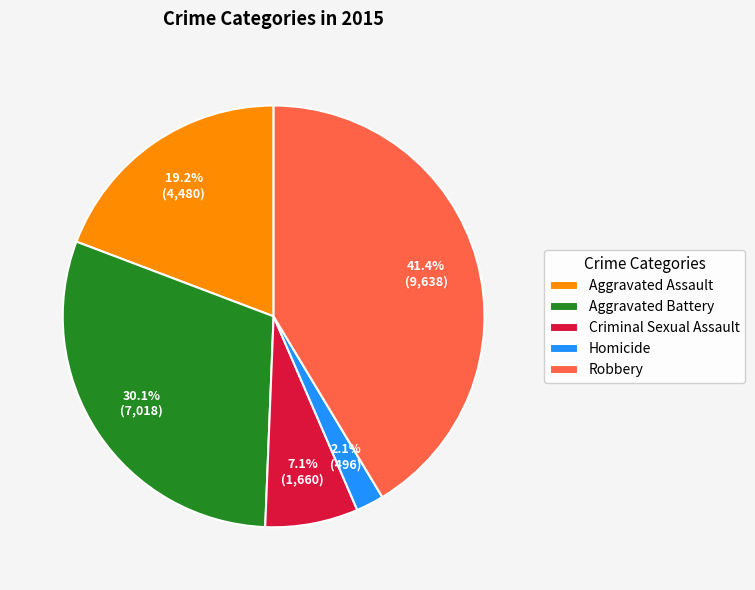

Count the number of slices in the pie.

5